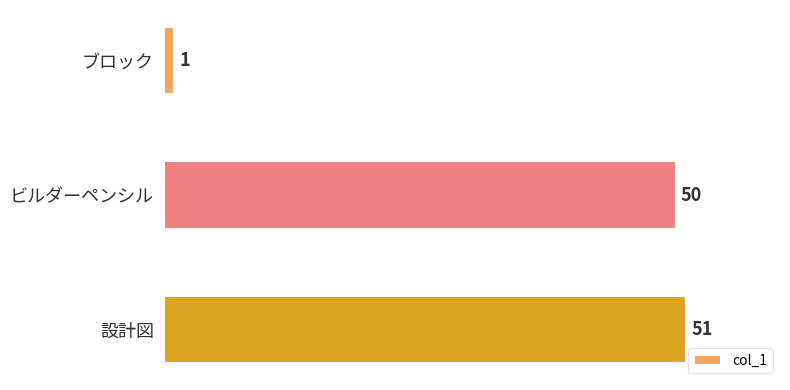

List the labels in order of value, smallest first.

ブロック, ビルダーペンシル, 設計図